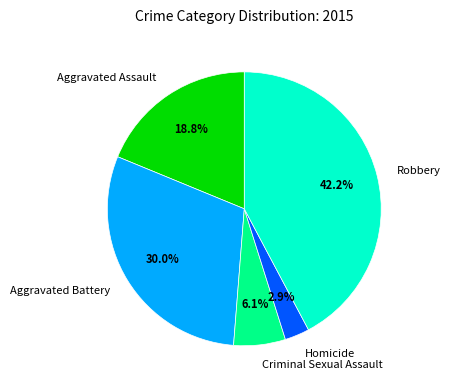

To the nearest percent, what percentage of the pie is Robbery?

42%